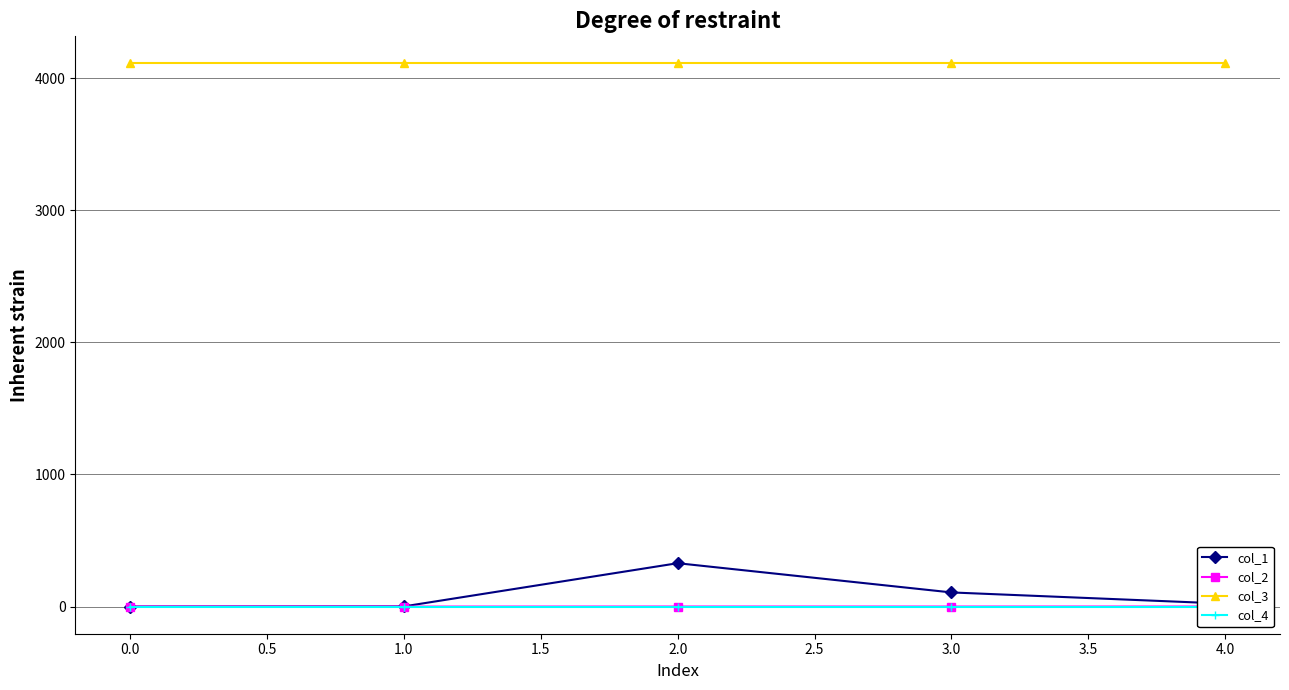

True or false: col_3 and col_1 cross at least once.

False